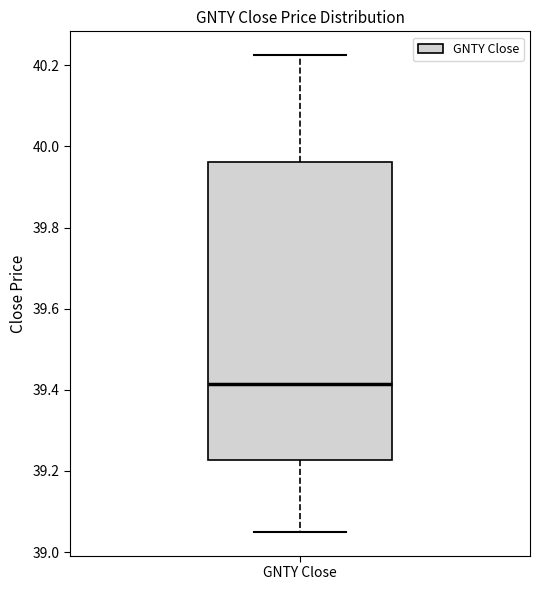

Transcribe this box plot: give where the median line is, the range the box spans, and where the two whiskers end, as read against the y-axis. The values are not printed on the chart, so give them approximately, as read against the axis.

median 39.42, box 39.22 to 39.96, whiskers 39.04 to 40.22